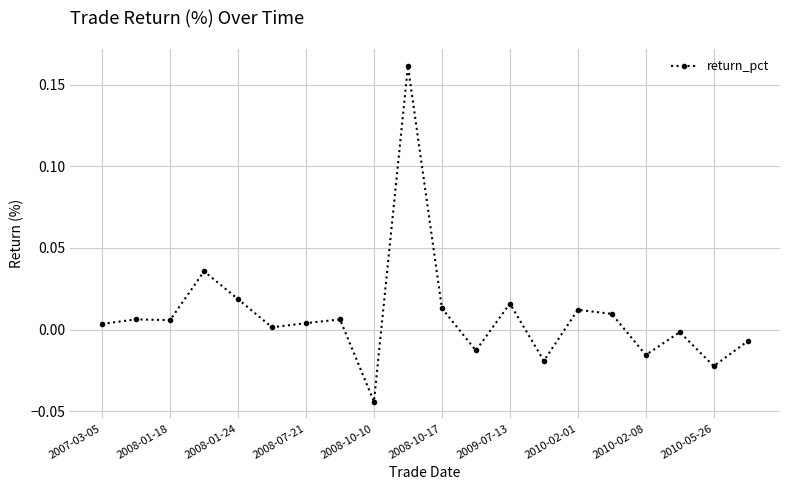

True or false: the data has more than 0 interior local peaks.

True